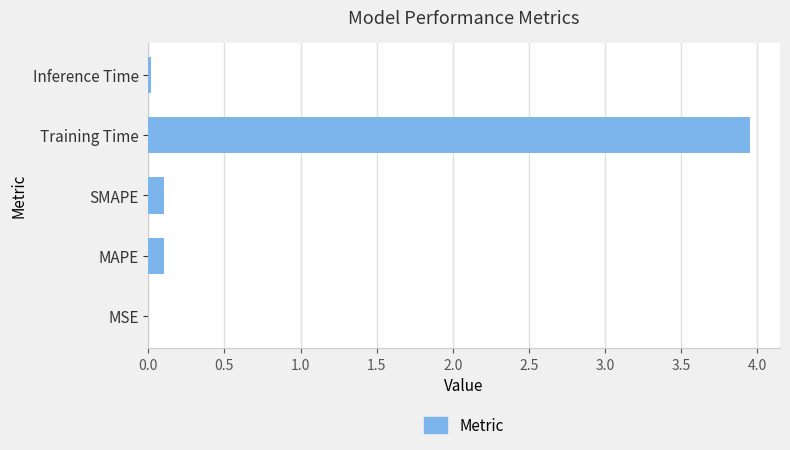

What is the change in value from SMAPE to Training Time?

+3.9